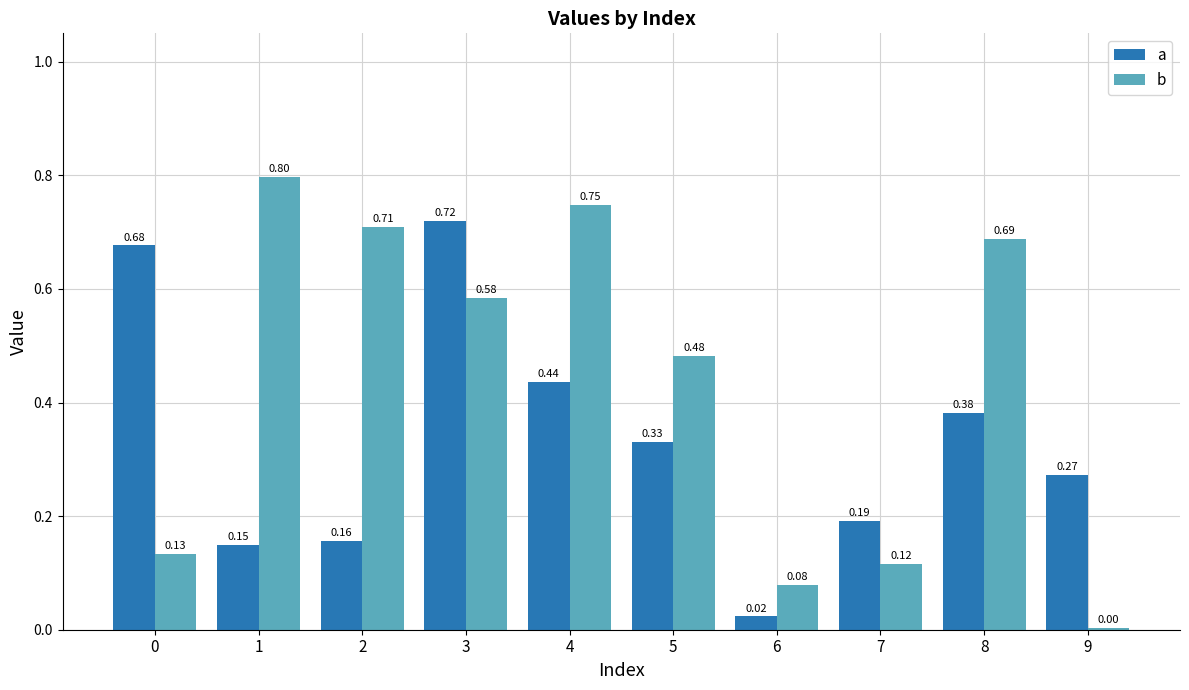

Which series changed the most between 5 and 7?

b